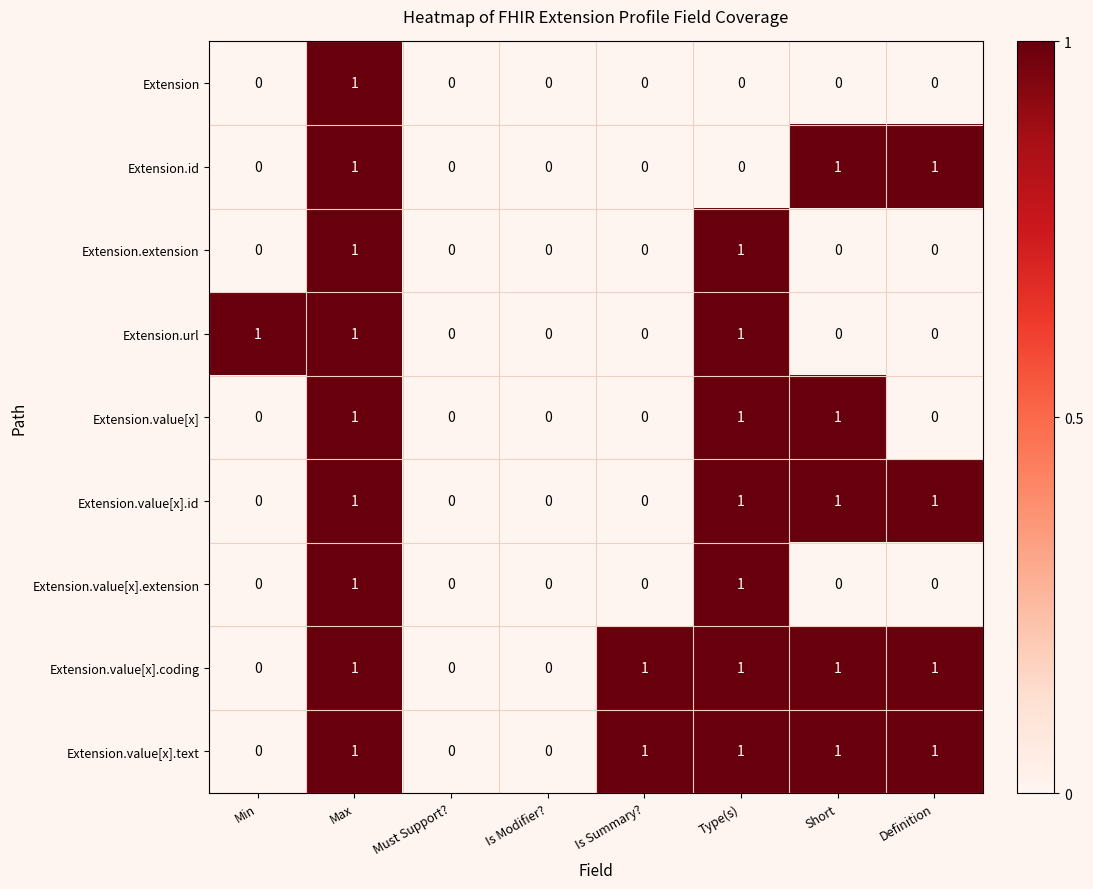

The value of Extension.value[x] at Is Summary? is -1. True or false?

False